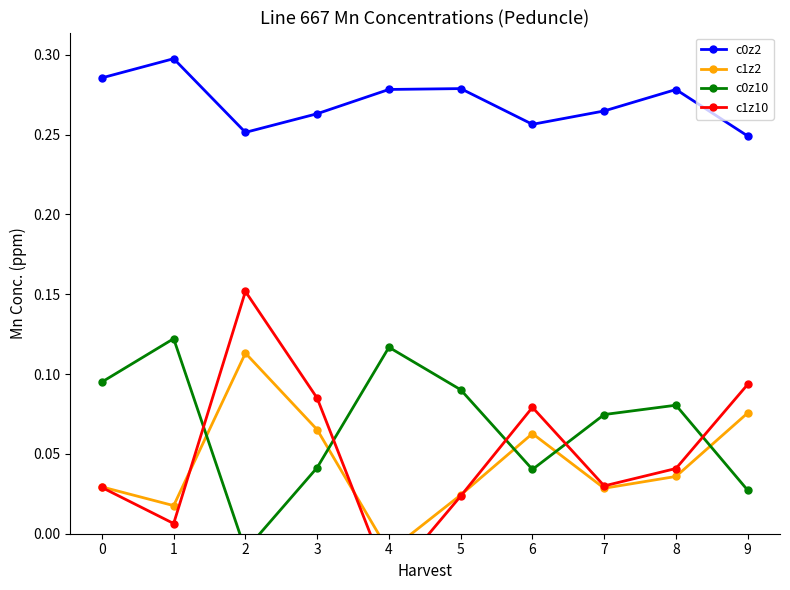

Is it true that c1z2 equals 0.1 at 9?

True